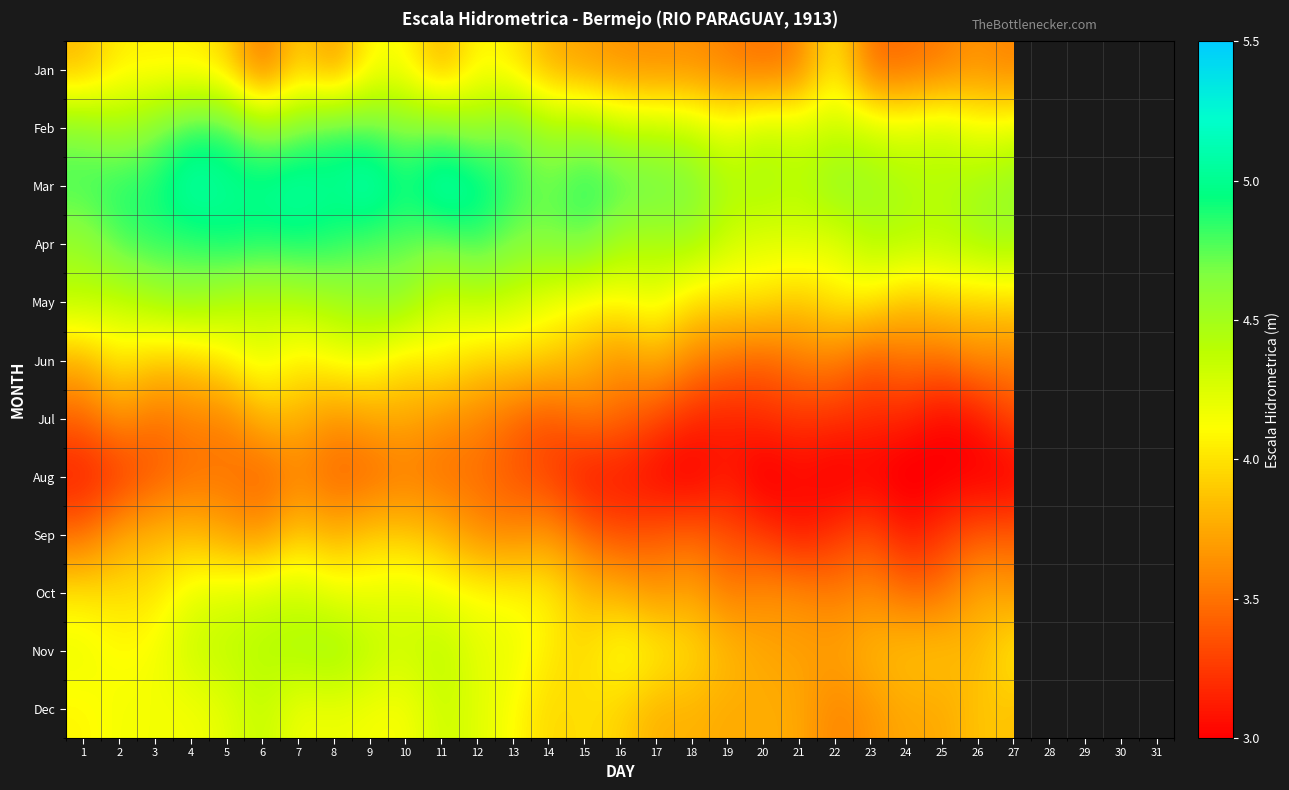

What is the lowest value of the Nov series?

3.7